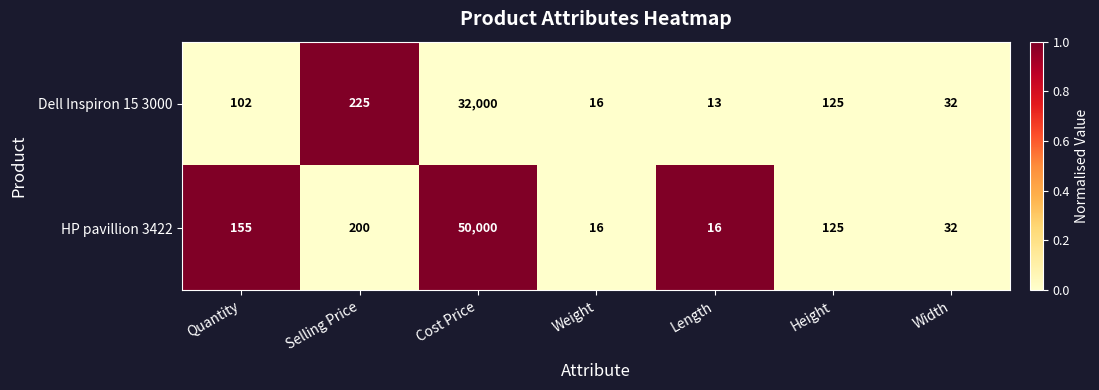

List the series in order of their overall mean, highest first.

HP pavillion 3422, Dell Inspiron 15 3000